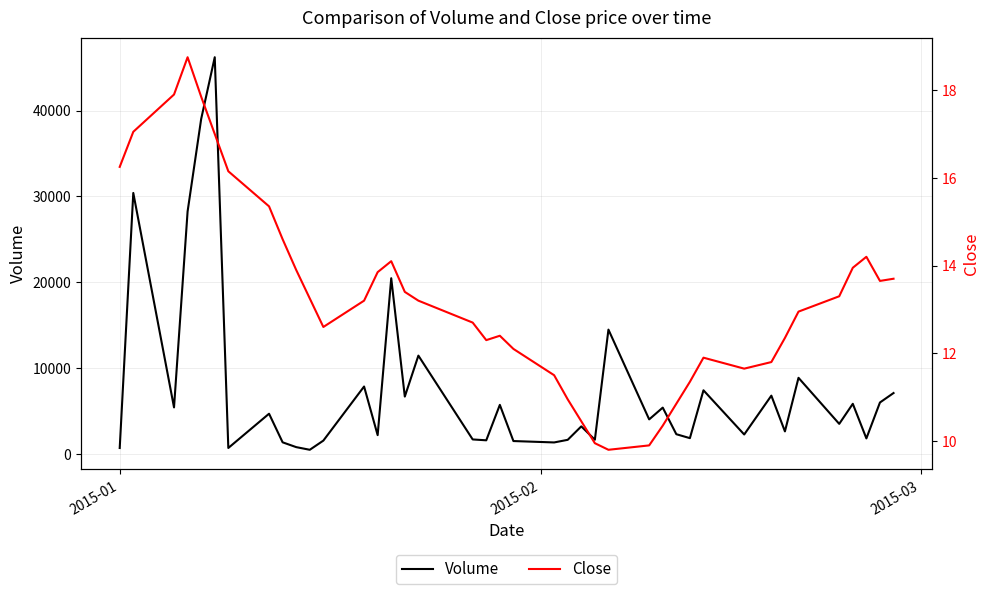

Is the value of Close at 10 greater than the value of Volume at 18?

No